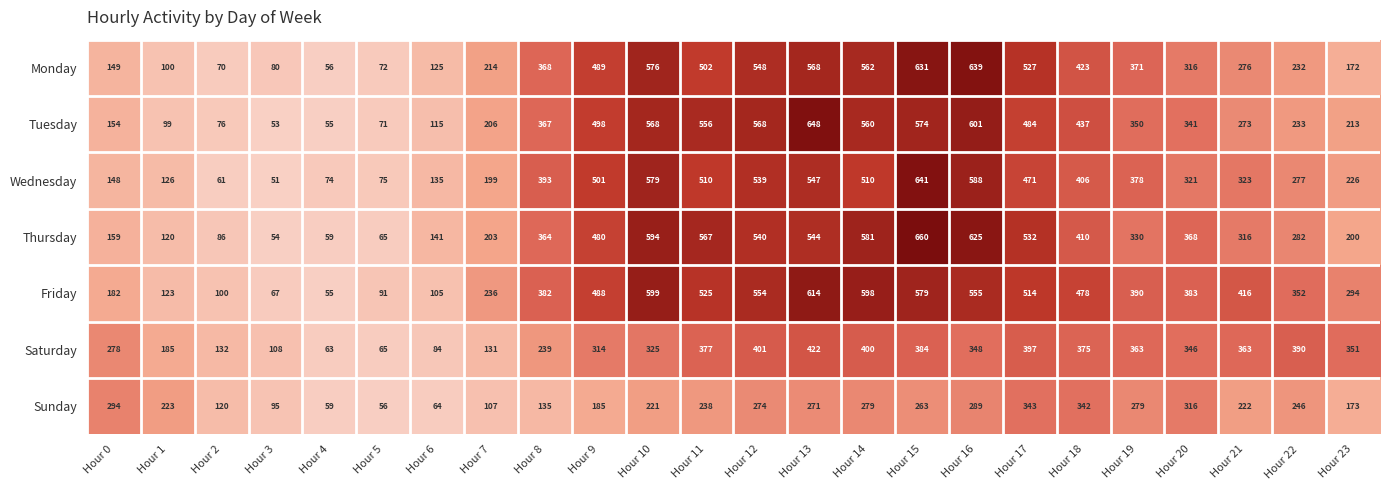

How many series are shown in this chart?

7